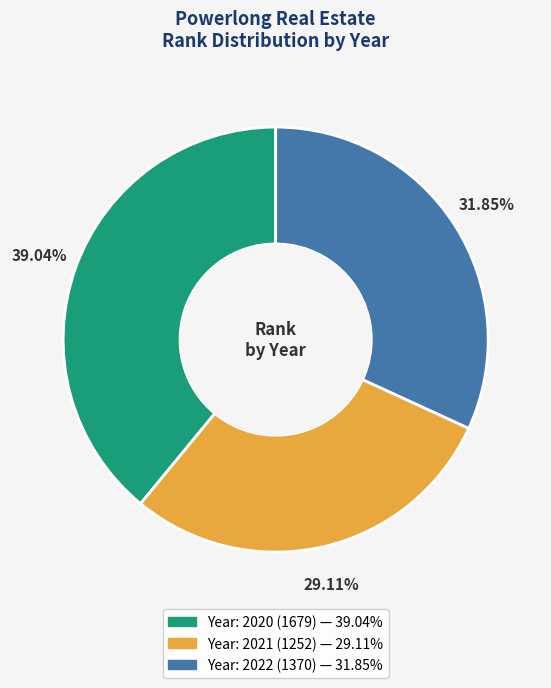

Is there a majority slice in this chart?

No